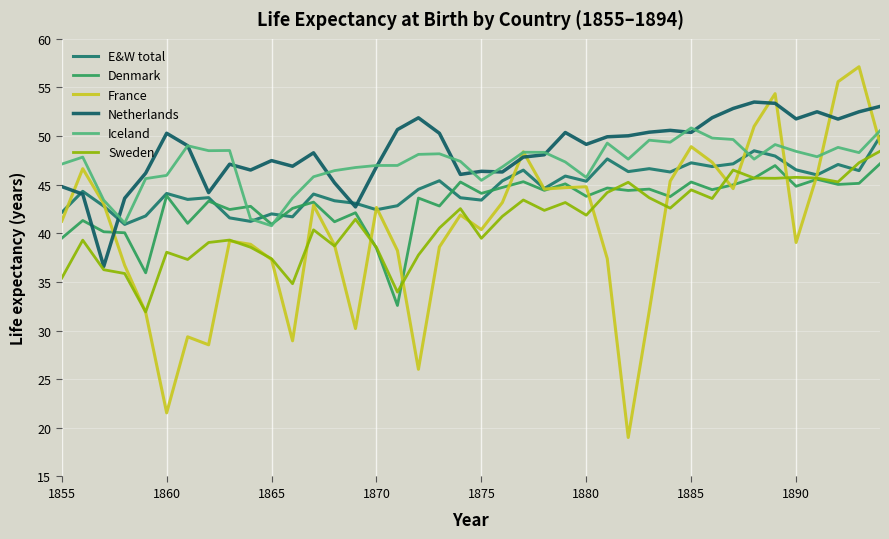

Is this an area chart (filled region under the line)?

No